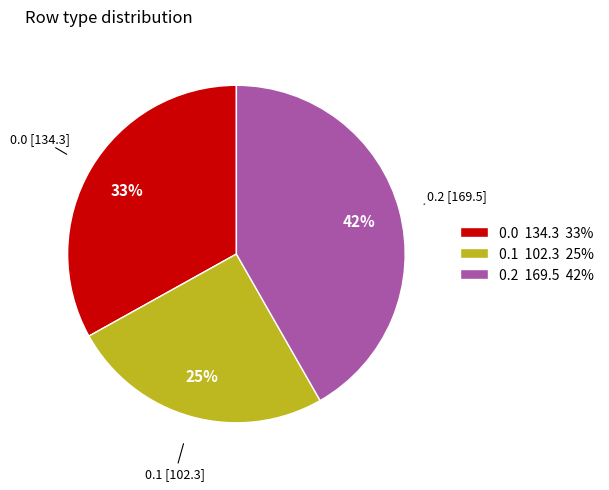

What is the smallest slice in the pie chart?

0.1